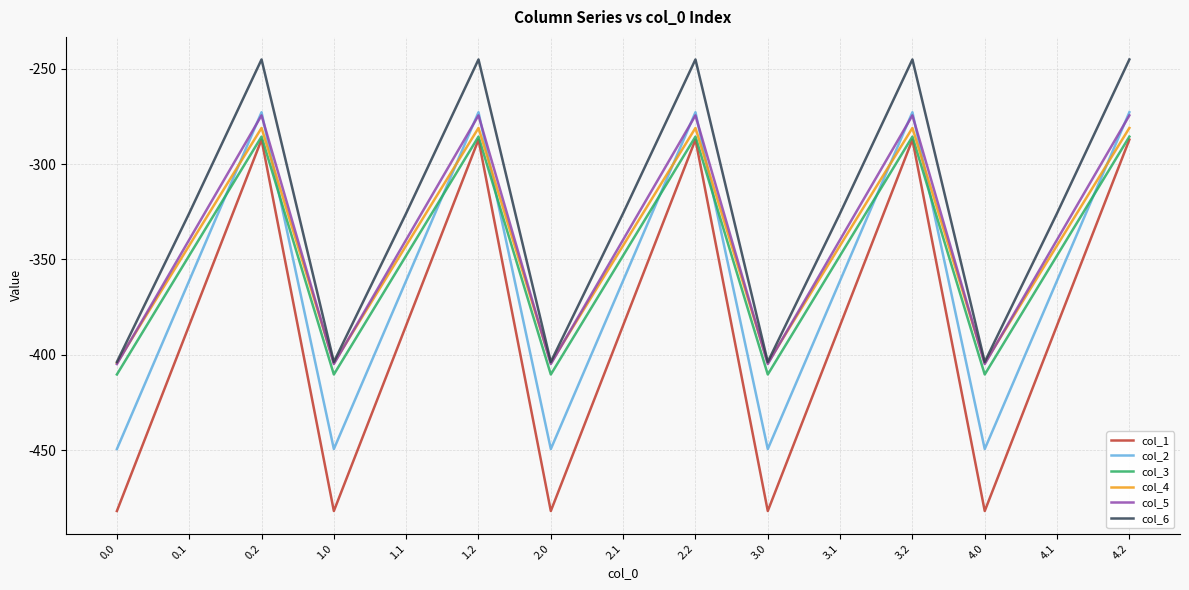

Reading left to right, transcribe all the data shown in this chart.

col_1: 0.0=-482.0	0.1=-384.6	0.2=-287.1	1.0=-482.0	1.1=-384.6	1.2=-287.1	2.0=-482.0	2.1=-384.6	2.2=-287.1	3.0=-482.0	3.1=-384.6	3.2=-287.1	4.0=-482.0	4.1=-384.6	4.2=-287.1
col_2: 0.0=-449.5	0.1=-361.1	0.2=-272.7	1.0=-449.5	1.1=-361.1	1.2=-272.7	2.0=-449.5	2.1=-361.1	2.2=-272.7	3.0=-449.5	3.1=-361.1	3.2=-272.7	4.0=-449.5	4.1=-361.1	4.2=-272.7
col_3: 0.0=-410.3	0.1=-347.9	0.2=-285.5	1.0=-410.3	1.1=-347.9	1.2=-285.5	2.0=-410.3	2.1=-347.9	2.2=-285.5	3.0=-410.3	3.1=-347.9	3.2=-285.5	4.0=-410.3	4.1=-347.9	4.2=-285.5
col_4: 0.0=-404.4	0.1=-342.7	0.2=-281.0	1.0=-404.4	1.1=-342.7	1.2=-281.0	2.0=-404.4	2.1=-342.7	2.2=-281.0	3.0=-404.4	3.1=-342.7	3.2=-281.0	4.0=-404.4	4.1=-342.7	4.2=-281.0
col_5: 0.0=-404.9	0.1=-339.6	0.2=-274.4	1.0=-404.9	1.1=-339.6	1.2=-274.4	2.0=-404.9	2.1=-339.6	2.2=-274.4	3.0=-404.9	3.1=-339.6	3.2=-274.4	4.0=-404.9	4.1=-339.6	4.2=-274.4
col_6: 0.0=-403.8	0.1=-325.7	0.2=-245.0	1.0=-403.8	1.1=-325.7	1.2=-245.0	2.0=-403.8	2.1=-325.7	2.2=-245.0	3.0=-403.8	3.1=-325.7	3.2=-245.0	4.0=-403.8	4.1=-325.7	4.2=-245.0